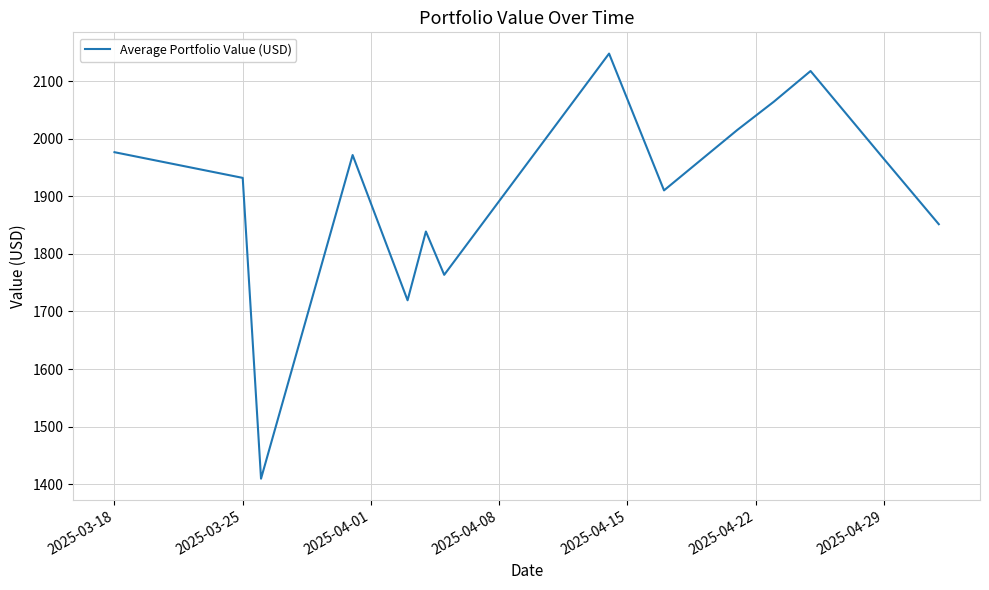

What is the maximum value shown in the chart?

2148.2